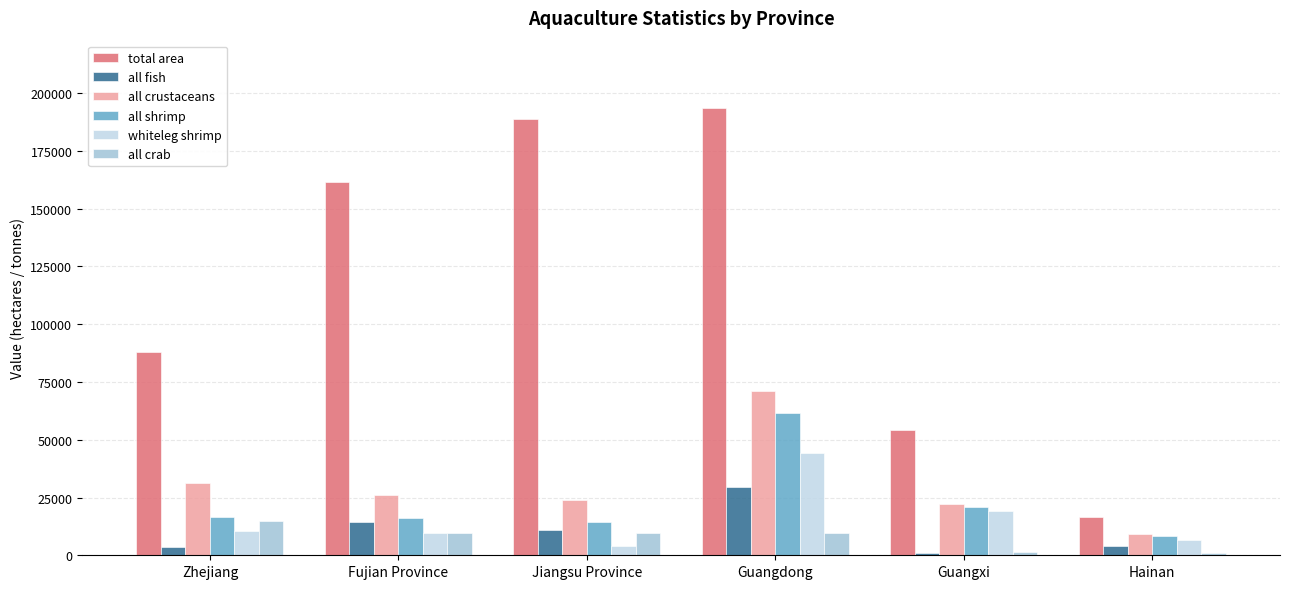

True or false: all crustaceans has a value of 71033 at Guangdong.

True